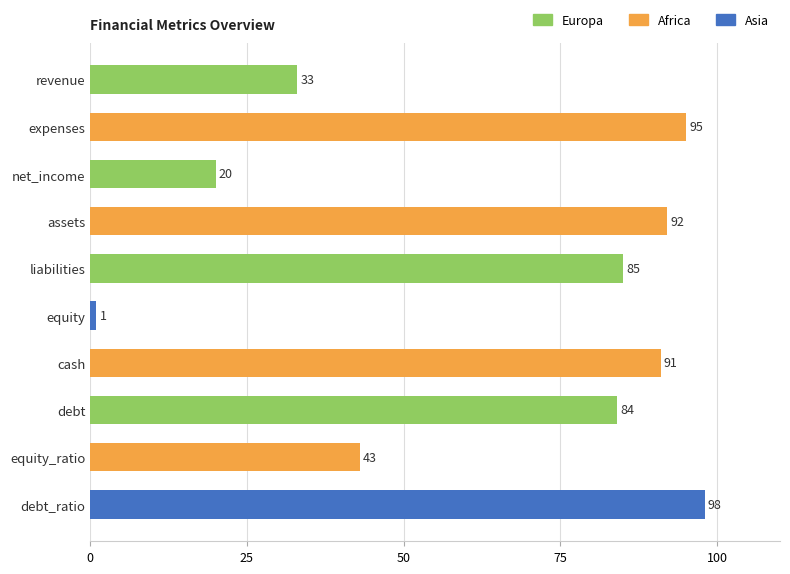

What is the sum of all values?

642